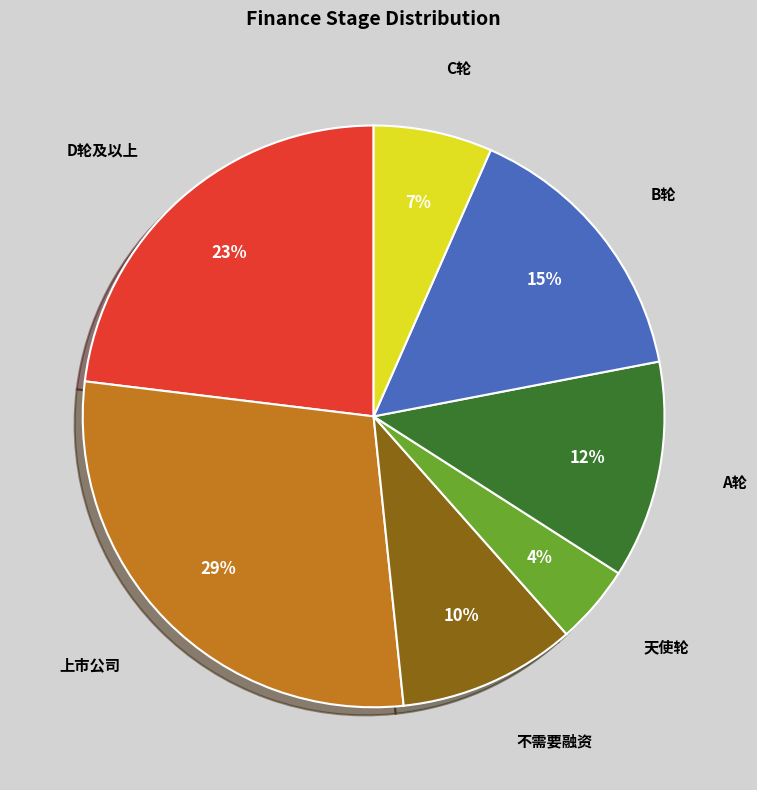

Is the sum of 不需要融资 and B轮 greater than half?

No